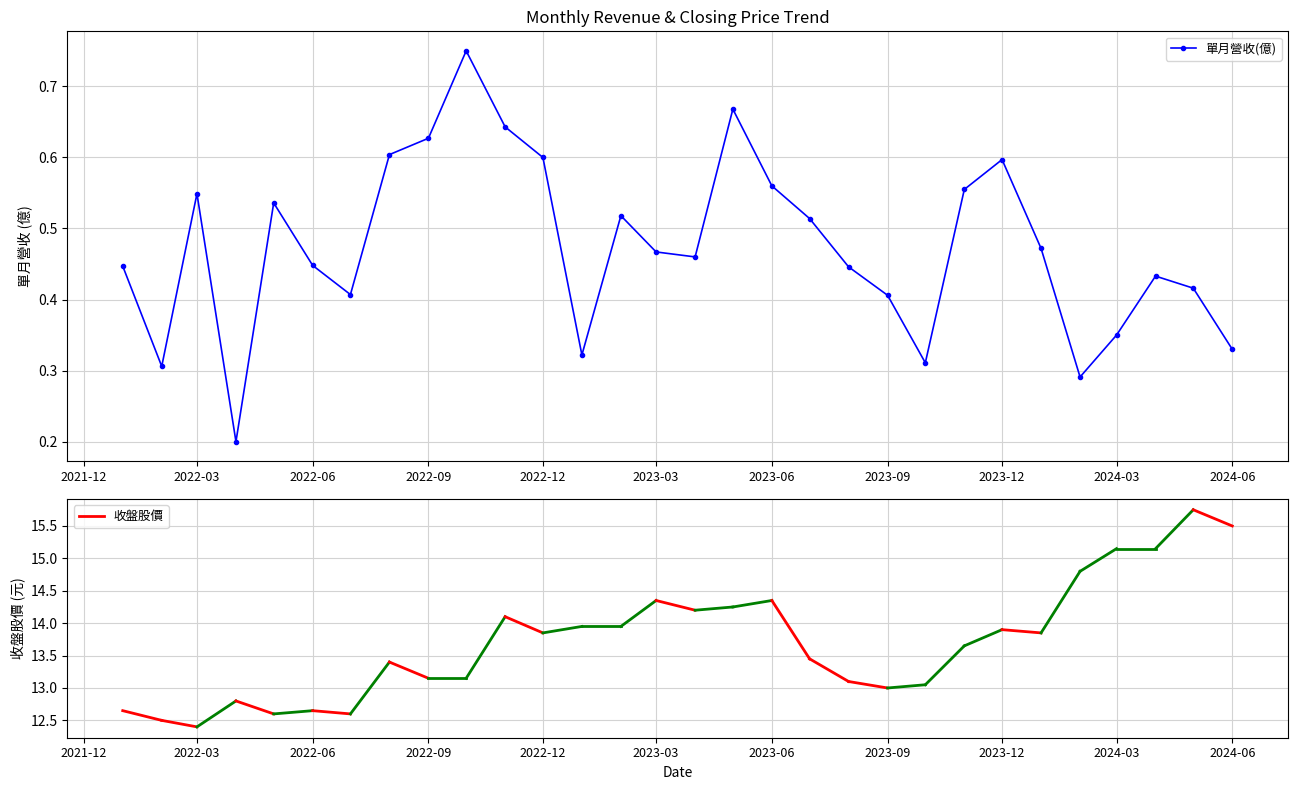

What is the sum of all values?

14.2